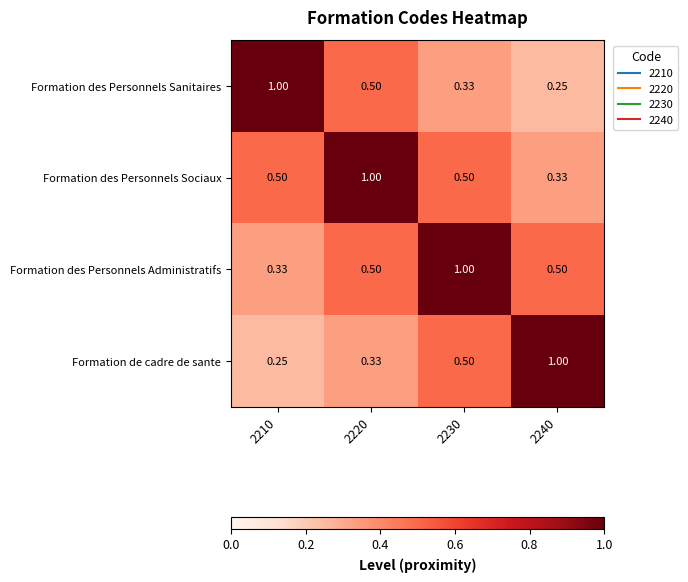

Is the value of Formation des Personnels Sanitaires at 2220 greater than the value of Formation de cadre de sante at 2210?

Yes